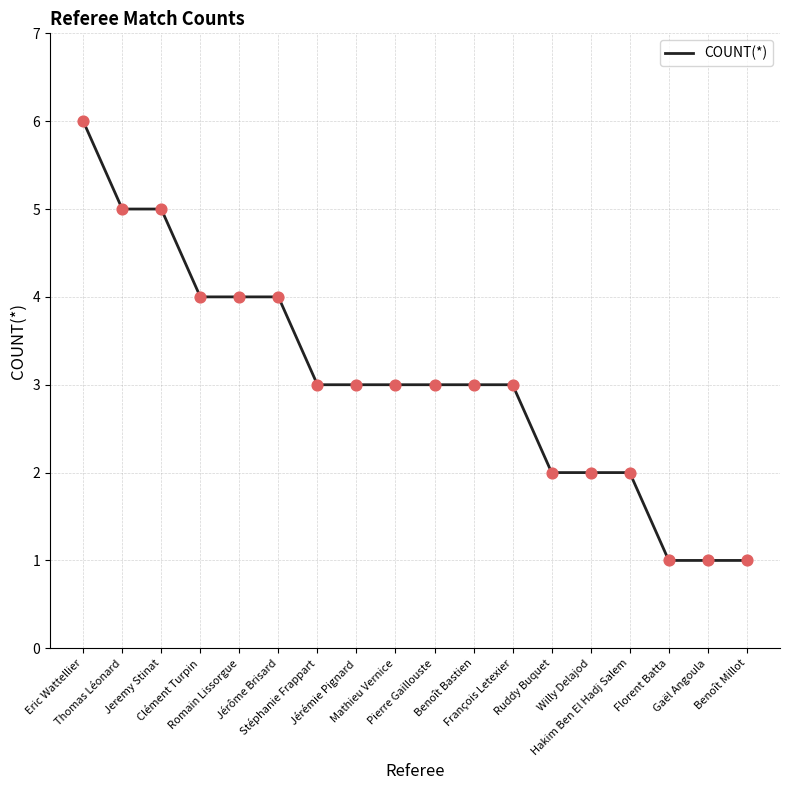

What is the difference between the maximum and minimum values?

5